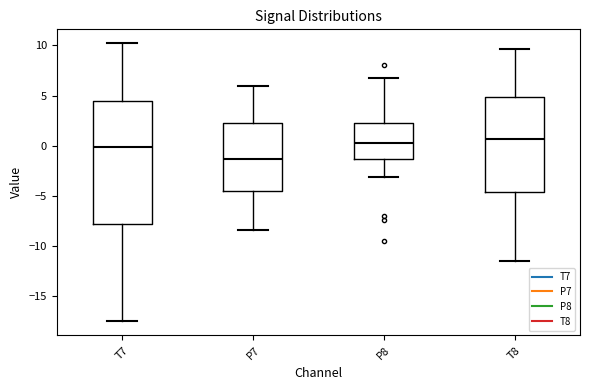

Reading left to right, transcribe this box plot: for each box, give where its median line is, the range the box spans, and where its two whiskers end, as read against the y-axis. The values are not printed on the chart, so give them approximately, as read against the axis.

T7: median 0.0, box -8.0 to 4.5, whiskers -17.5 to 10.0
P7: median -1.5, box -4.5 to 2.5, whiskers -8.5 to 6.0
P8: median 0.0, box -1.5 to 2.0, whiskers -3.0 to 7.0
T8: median 0.5, box -4.5 to 5.0, whiskers -11.5 to 9.5